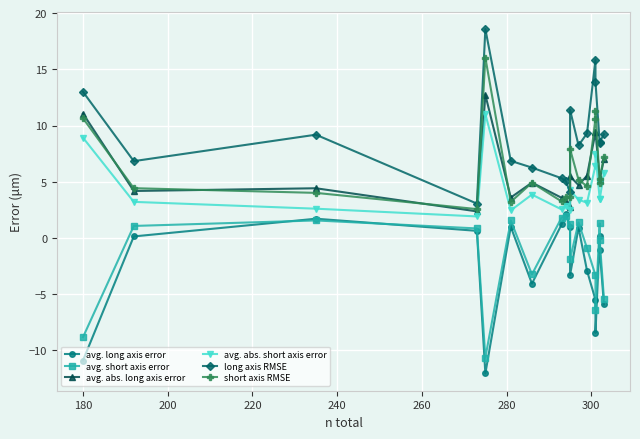

Count the number of categories in the chart.

18